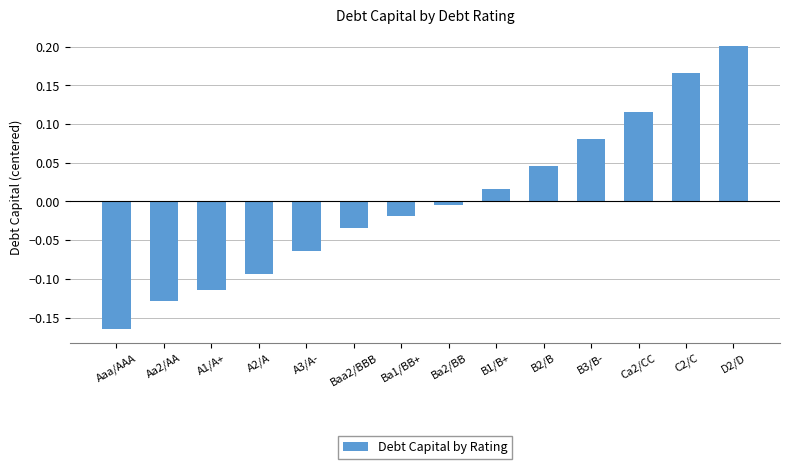

Between Aaa/AAA and Aa2/AA, which is larger?

Aa2/AA